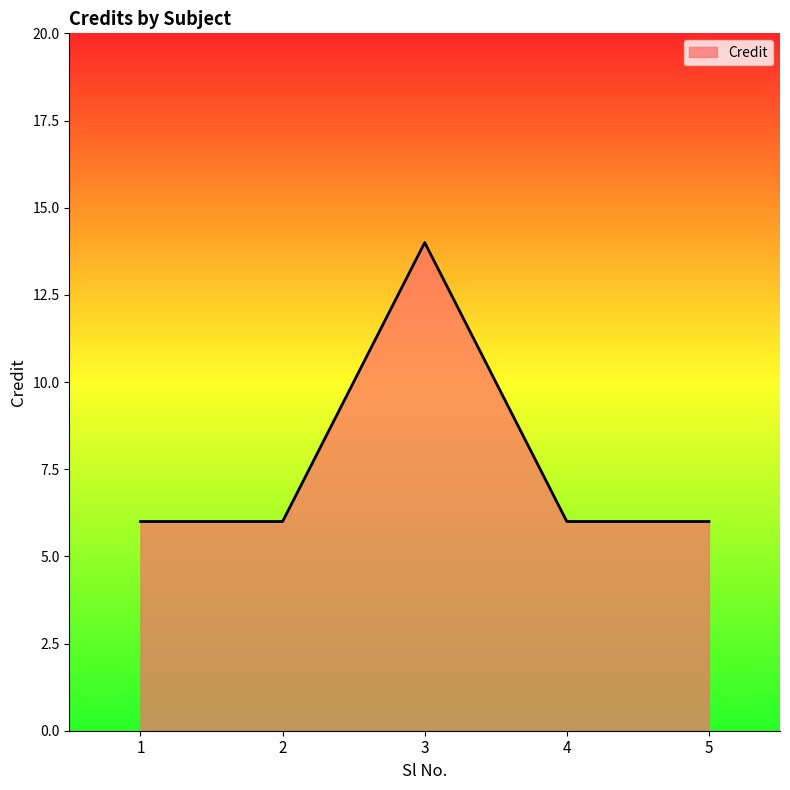

Reading left to right, transcribe all the data shown in this chart.

1=6	2=6	3=14	4=6	5=6